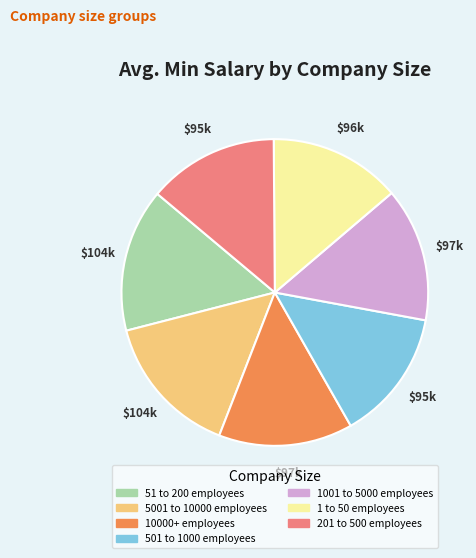

What is the ratio of the value at 1 to 50 employees to the value at 51 to 200 employees?

0.9